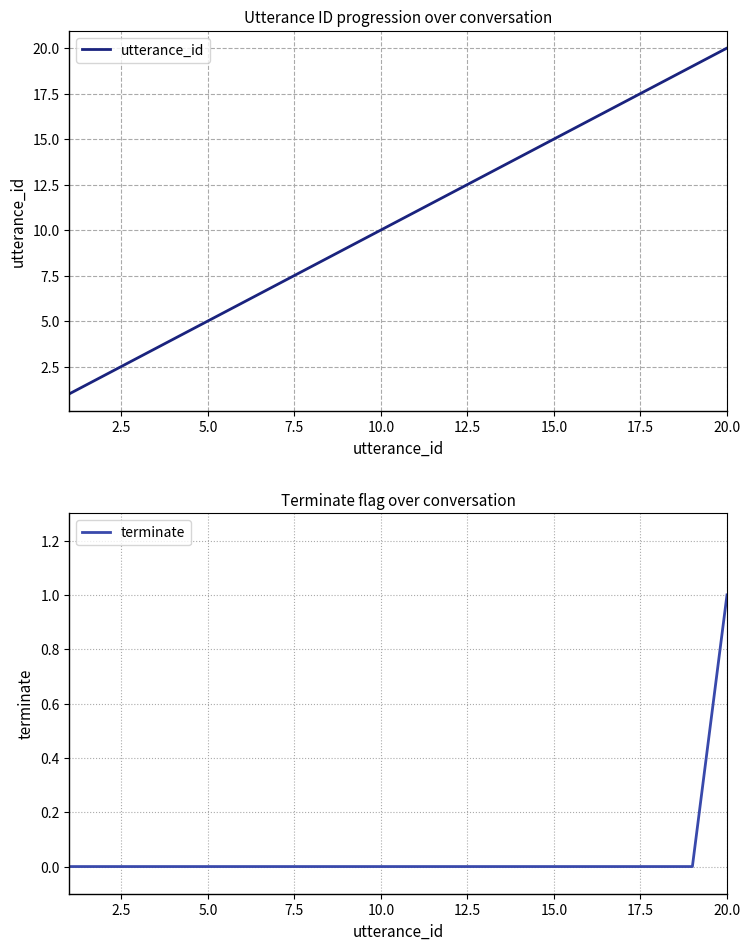

Which series has the largest total across all categories?

utterance_id